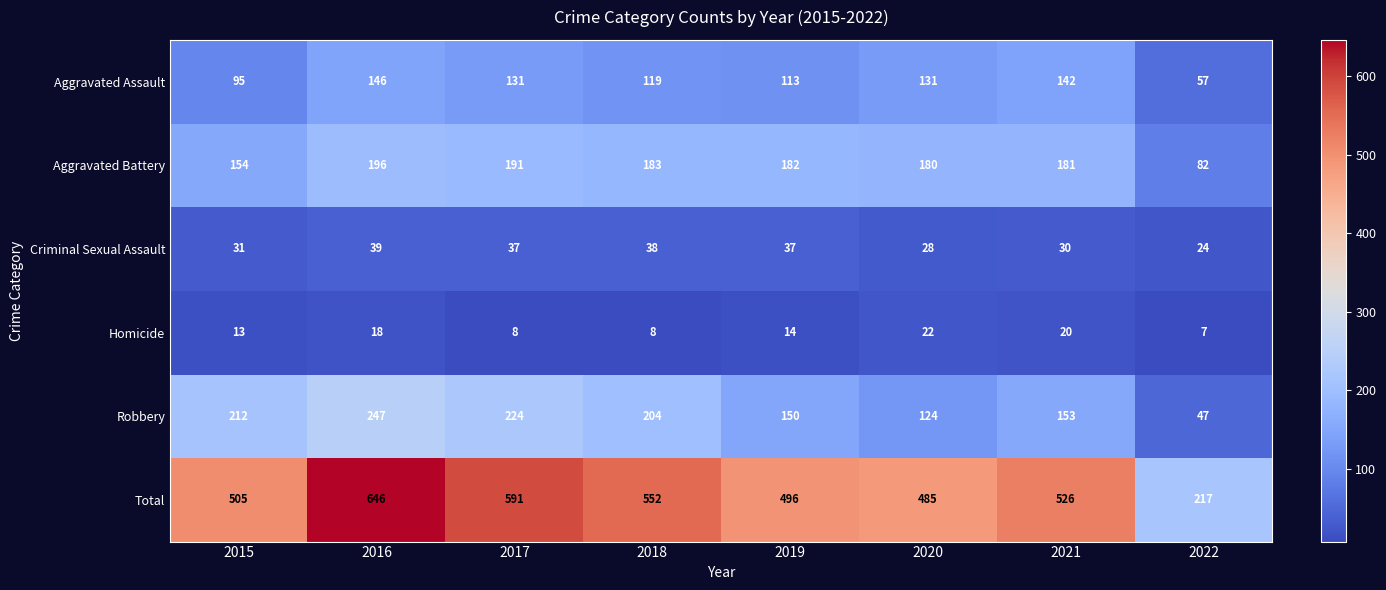

The Criminal Sexual Assault series shows 37 at 2017. True or false?

True